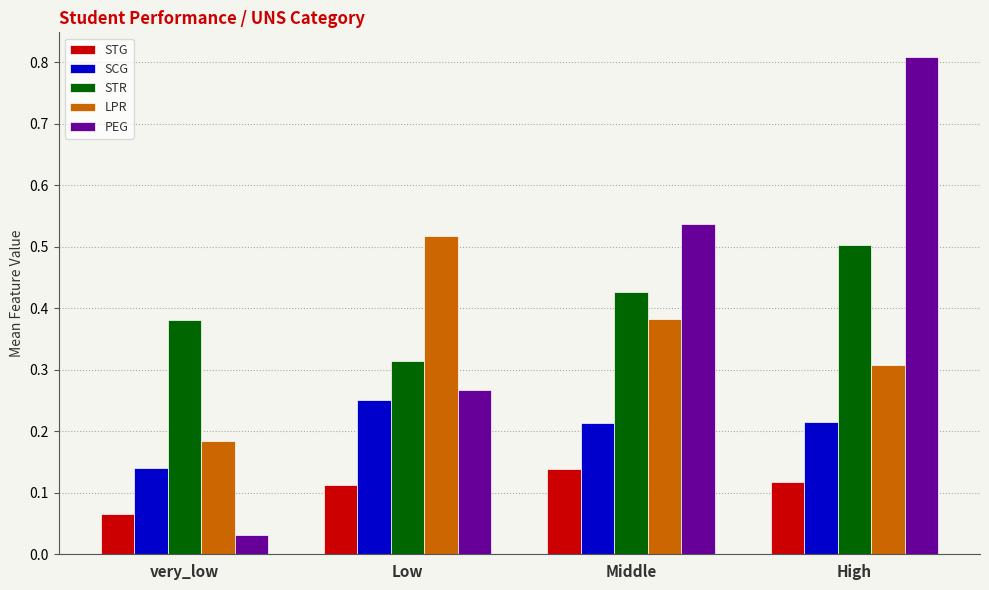

How many STG values are between 0 and 1?

4